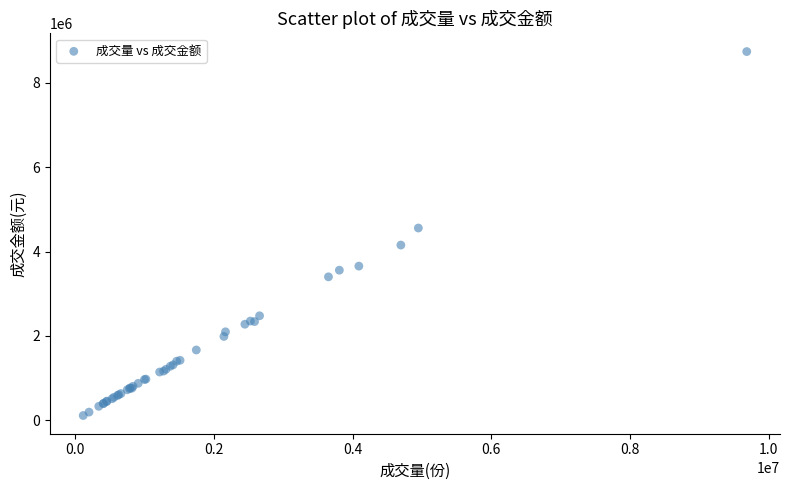

What Y value in the scatter plot is closest to 4427530?

4558550.0